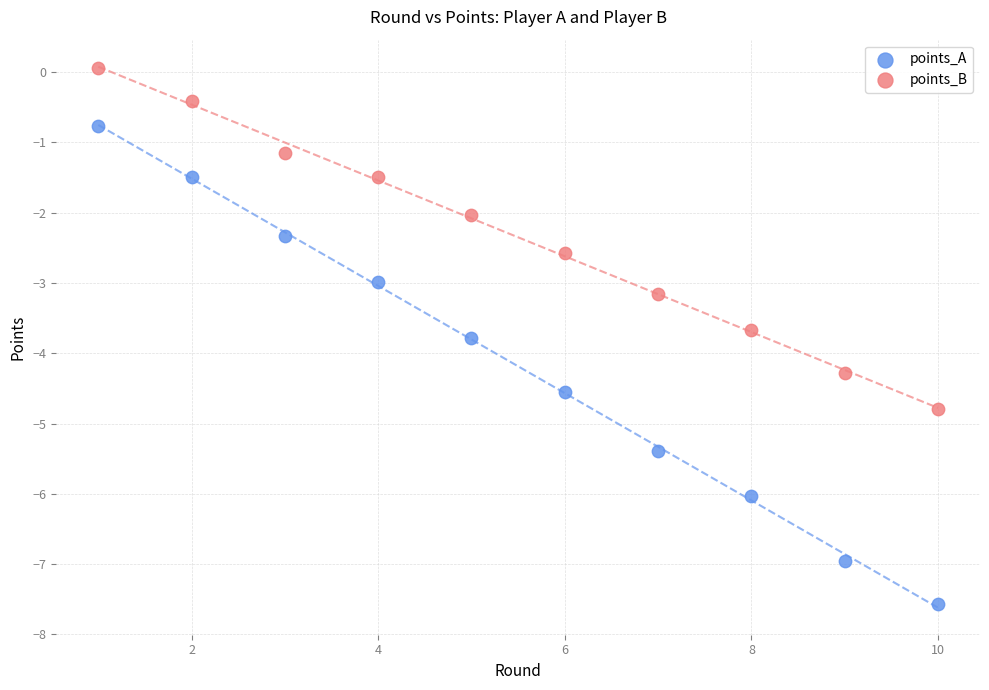

What are all the series names shown in the legend?

points_A, points_B